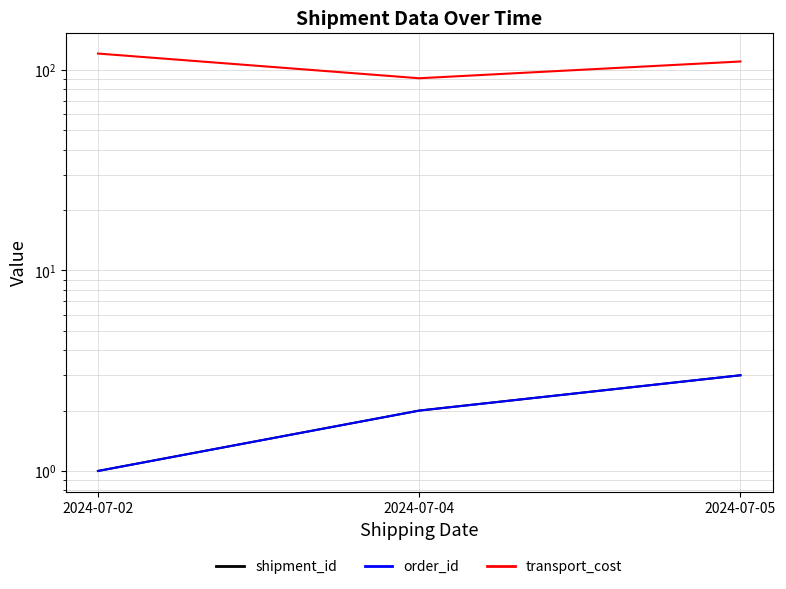

Reading right to left, list all the values displayed in this chart.

shipment_id: 3.0	2.0	1.0
order_id: 3.0	2.0	1.0
transport_cost: 110.0	90.8	120.5